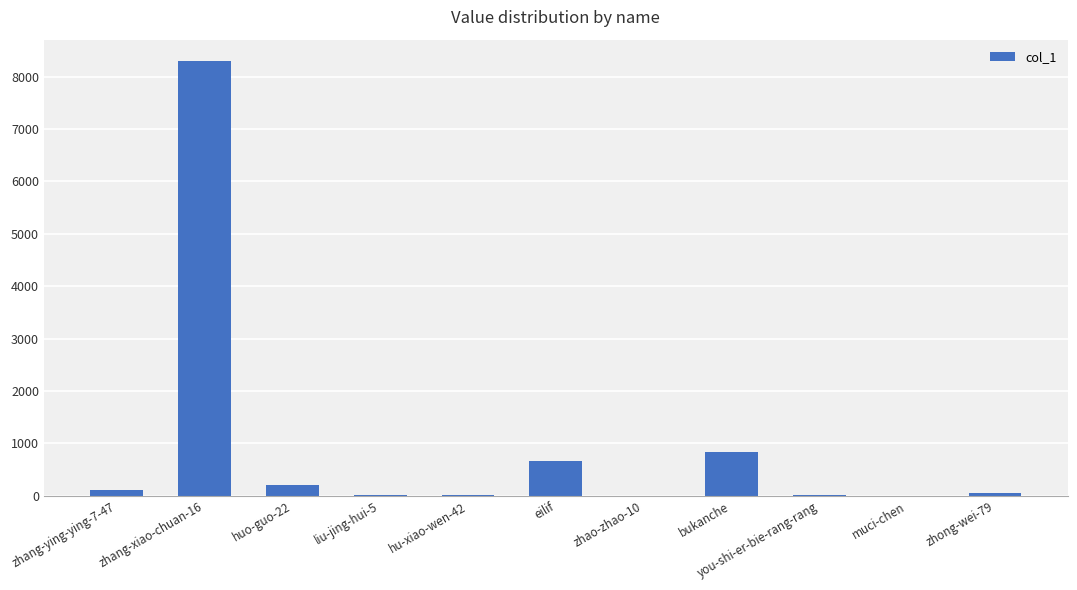

Count the number of categories in the chart.

11